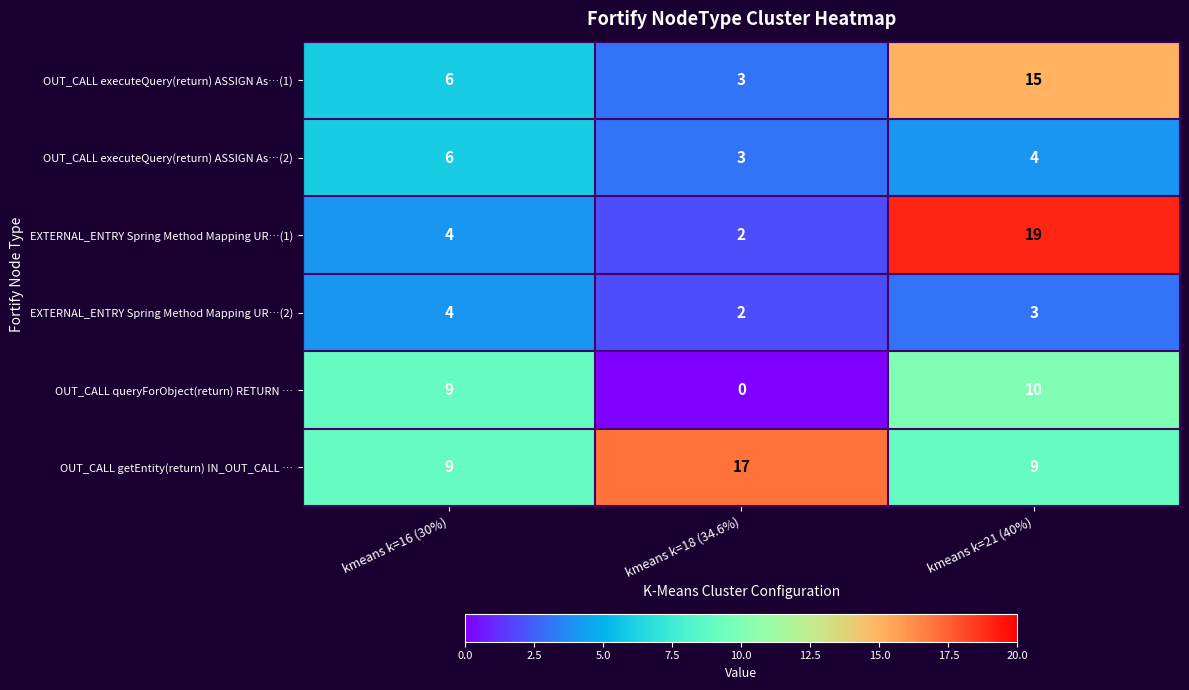

What is the sum of all OUT_CALL executeQuery(return) ASSIGN As…(1) values?

24